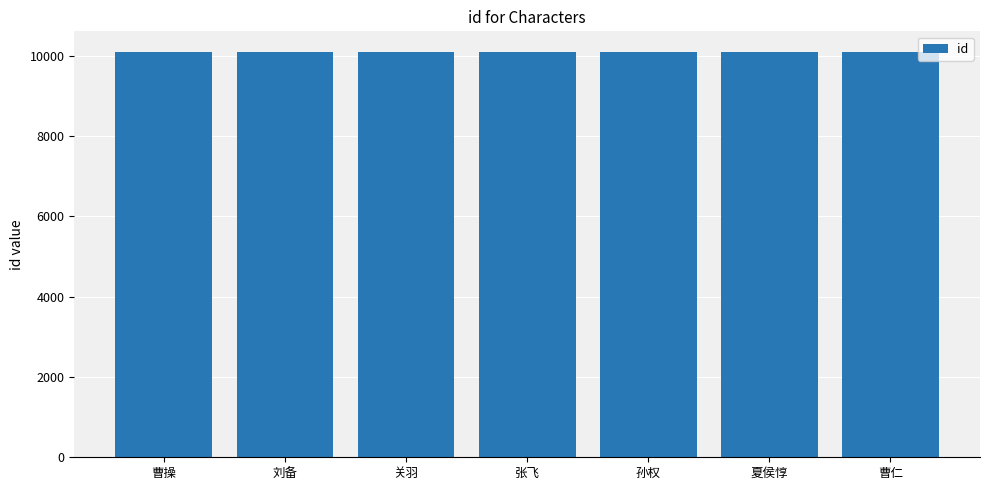

What is the maximum value shown in the chart?

10106